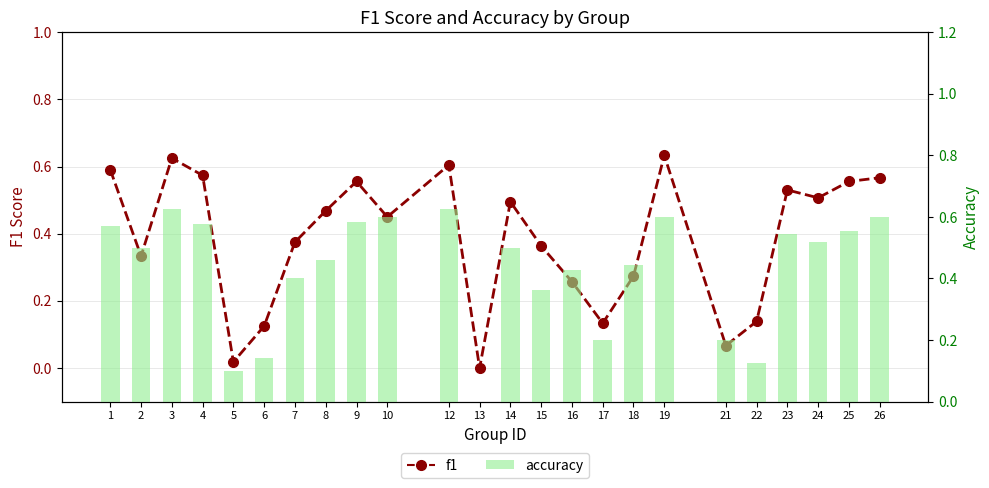

What is the difference between the highest and lowest values at 18?

0.2